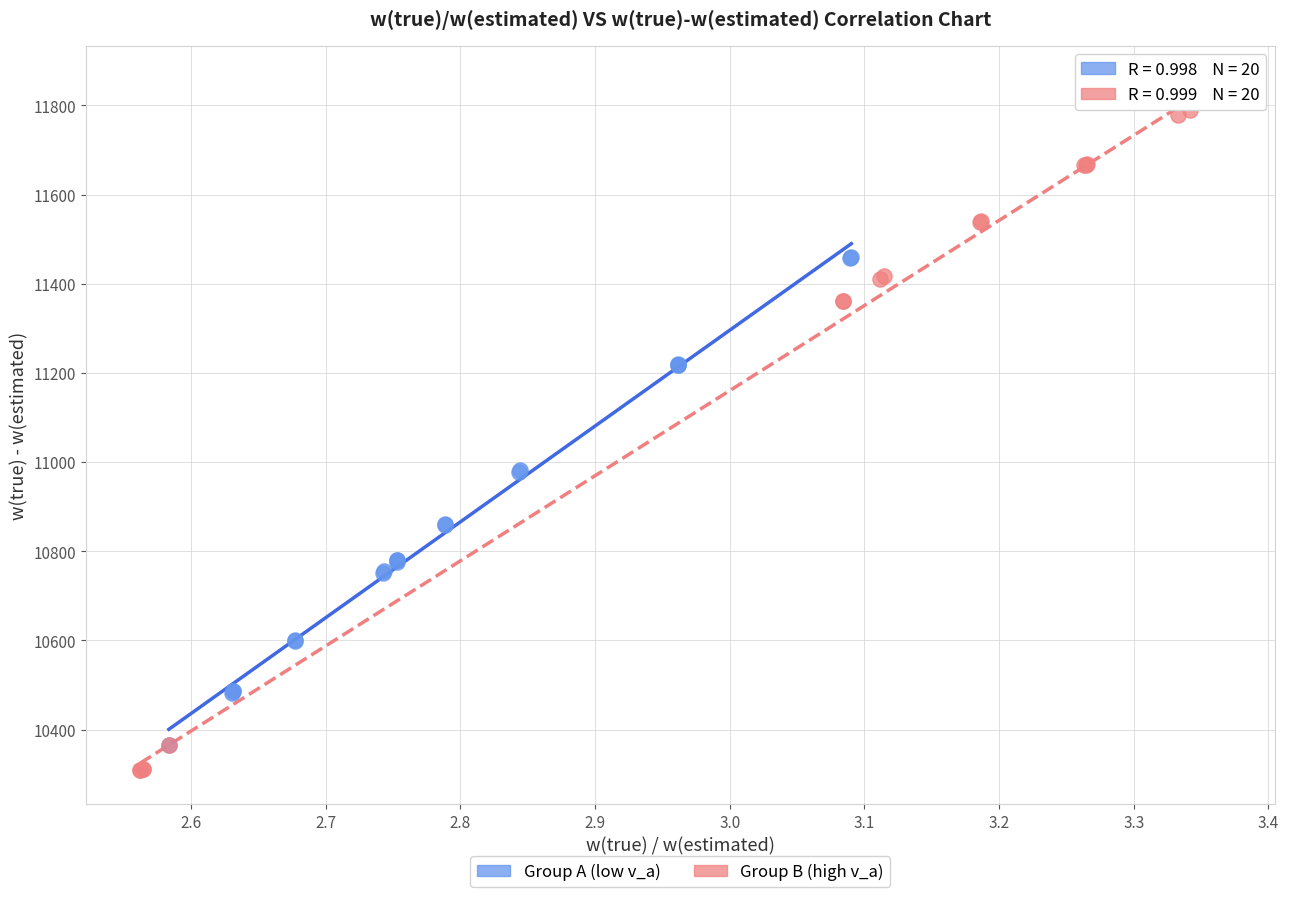

Which series contains the highest Y value?

Group B (high v_a)